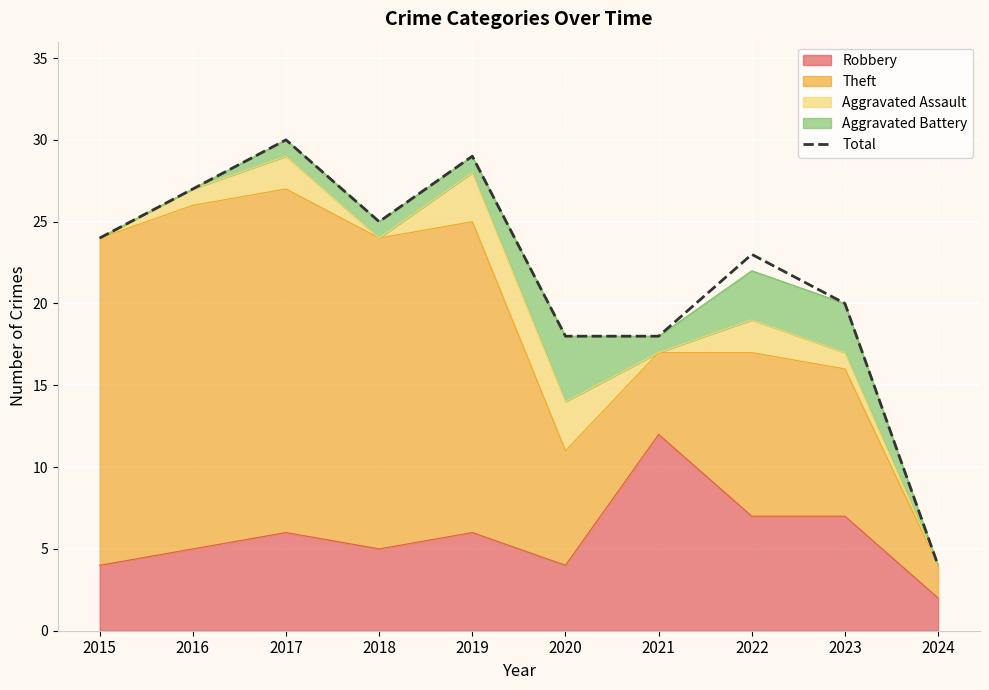

The value at 2018 is 25. True or false?

True